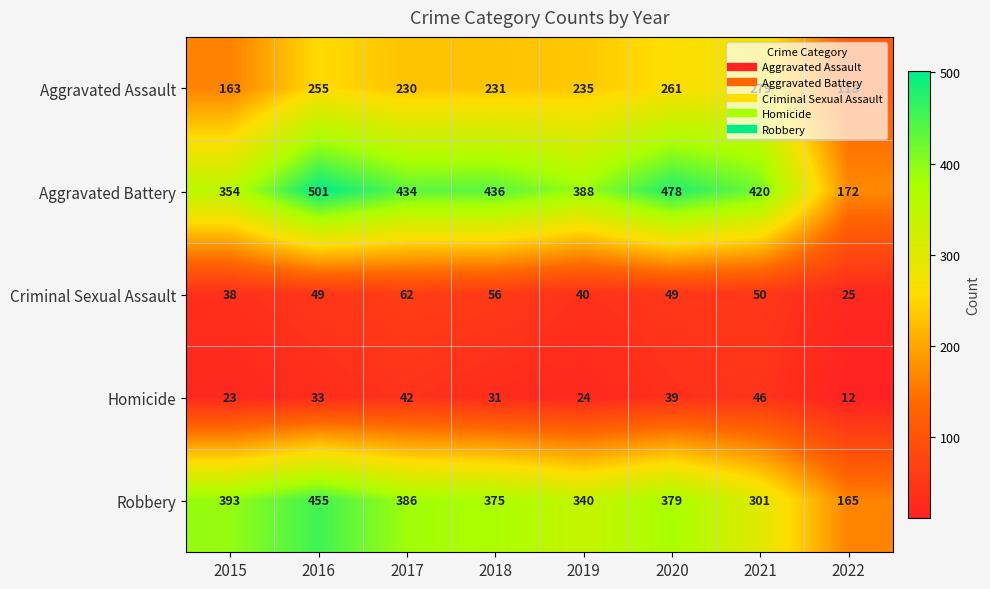

Between 2016 and 2020, which series saw the biggest shift?

Robbery